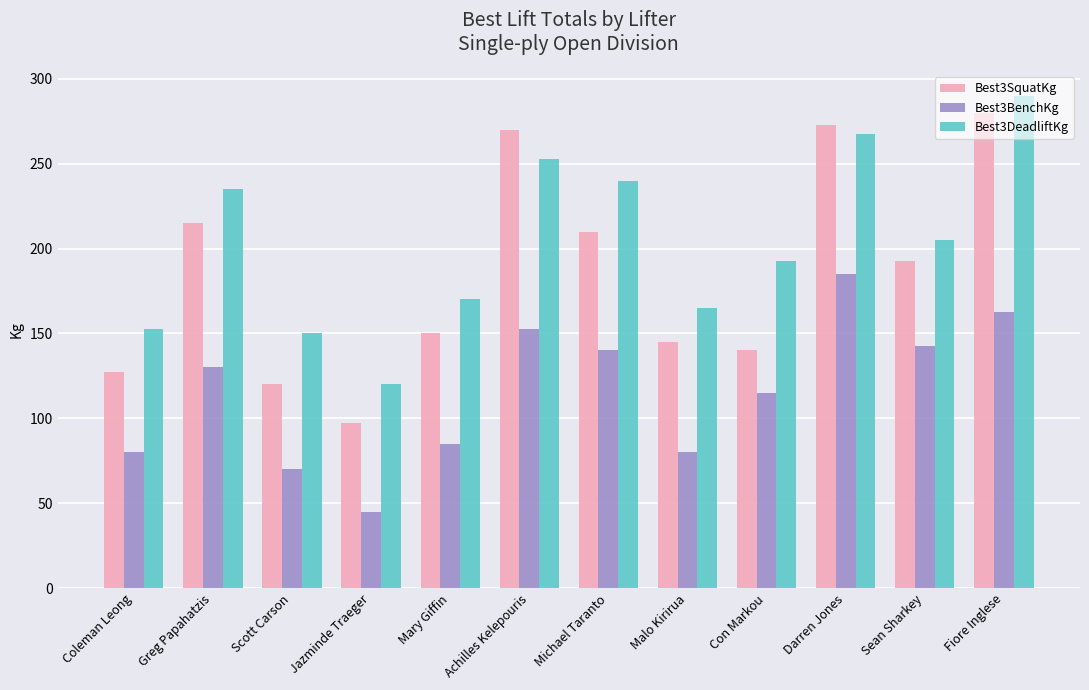

Which series has the largest range (max minus min)?

Best3SquatKg